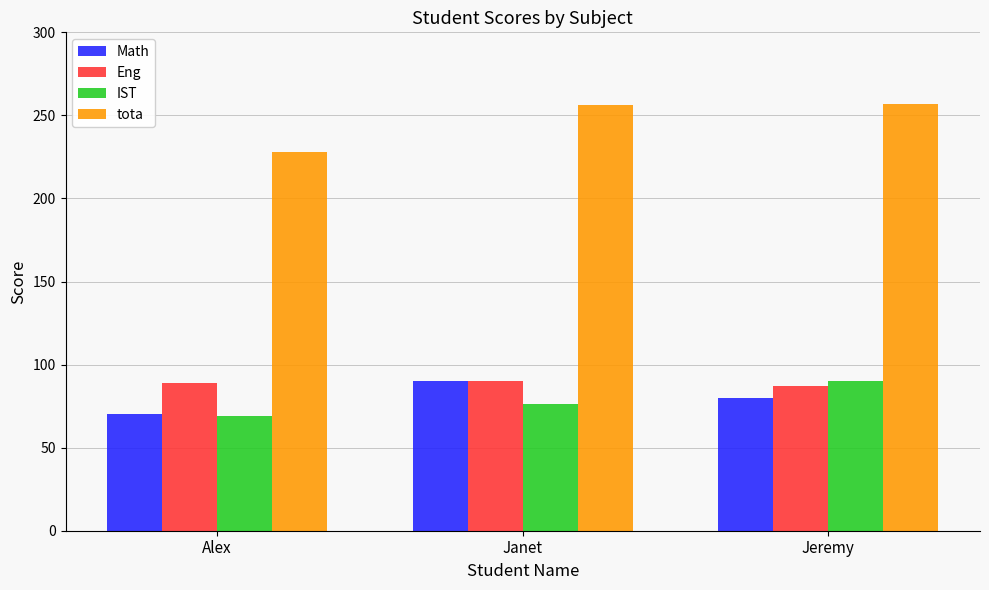

What are all the series names shown in the legend?

Math, Eng, IST, tota